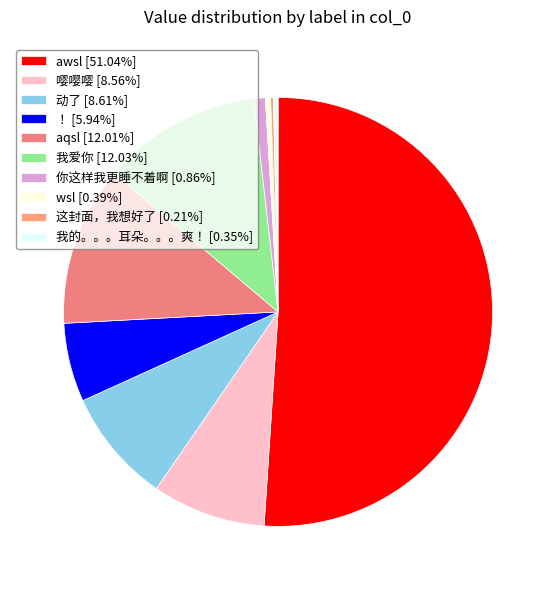

Is it true that 我的。。。耳朵。。。爽！ is 0% of the pie?

True